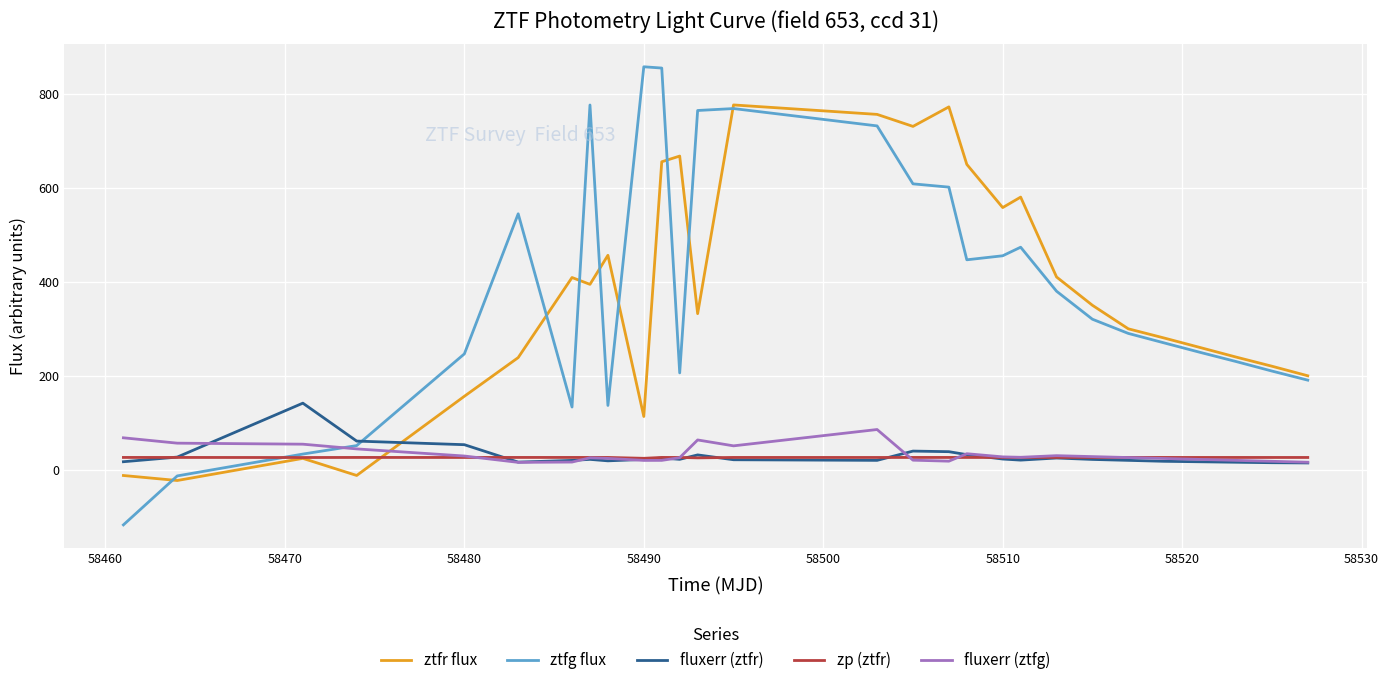

What is the greatest value displayed?

858.1